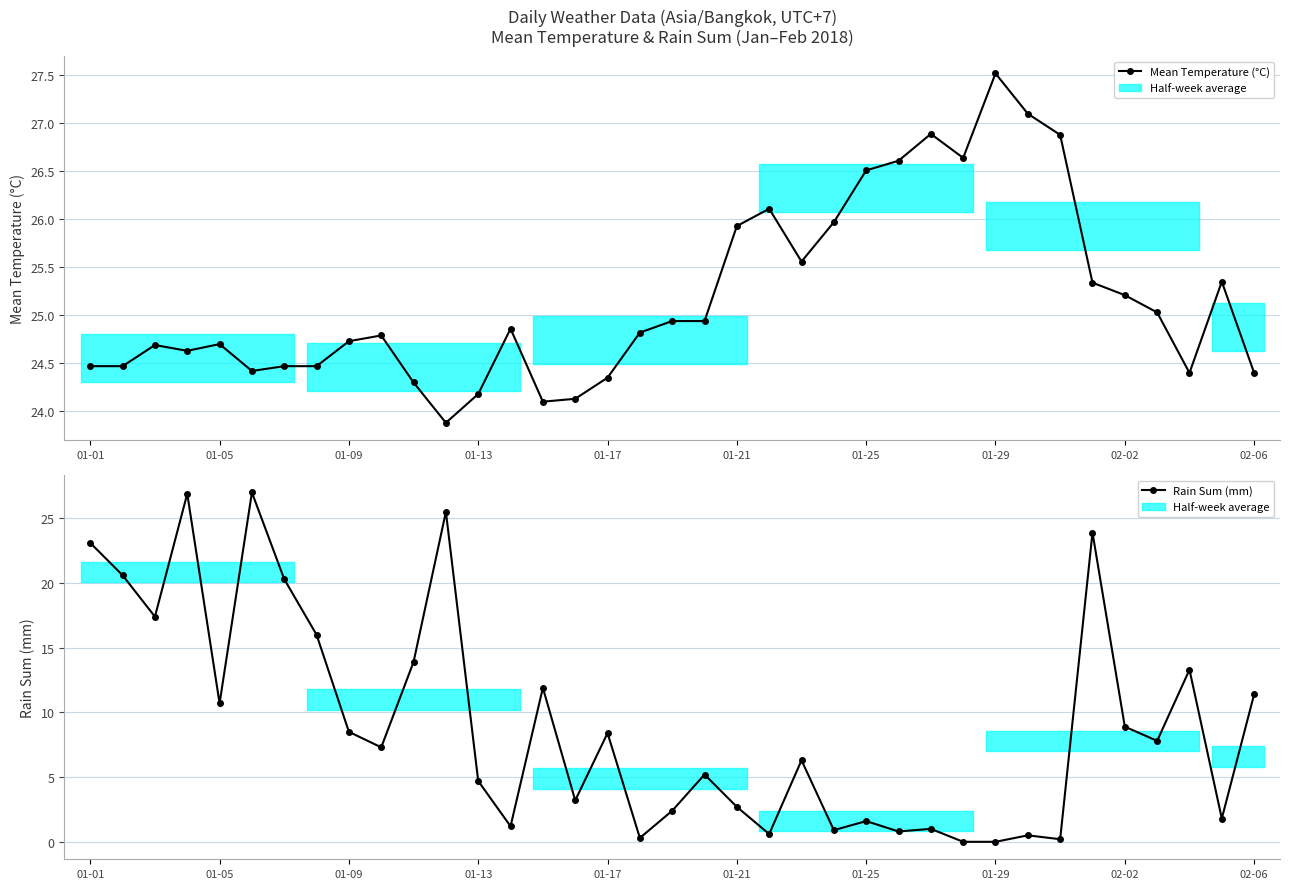

Rank the series at 13 from lowest to highest value.

Rain Sum (mm), Mean Temperature (°C)